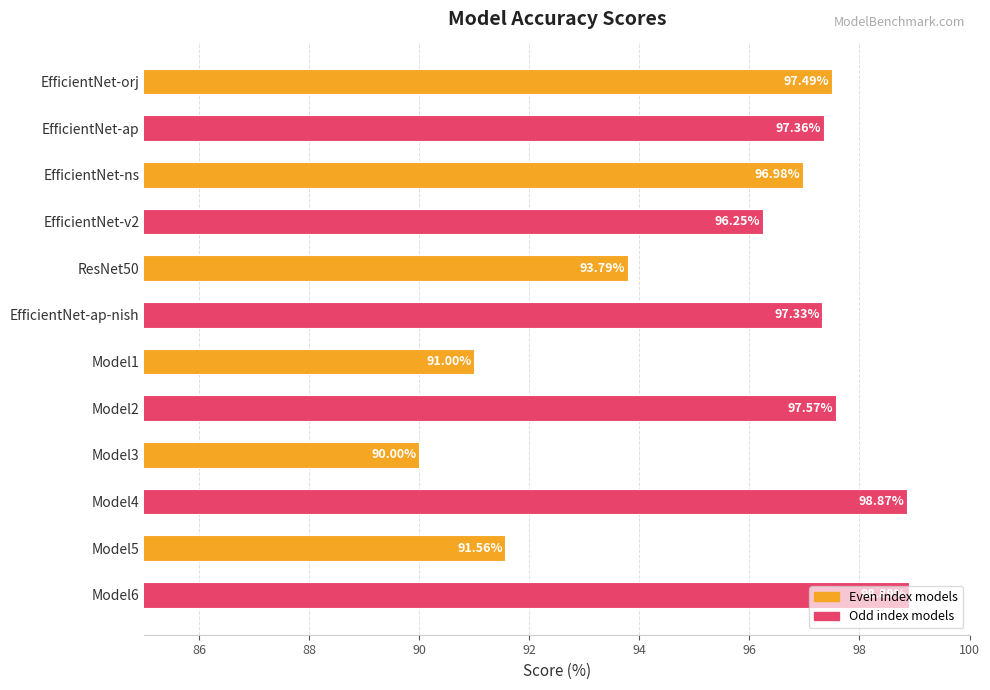

How many series are shown in this chart?

1